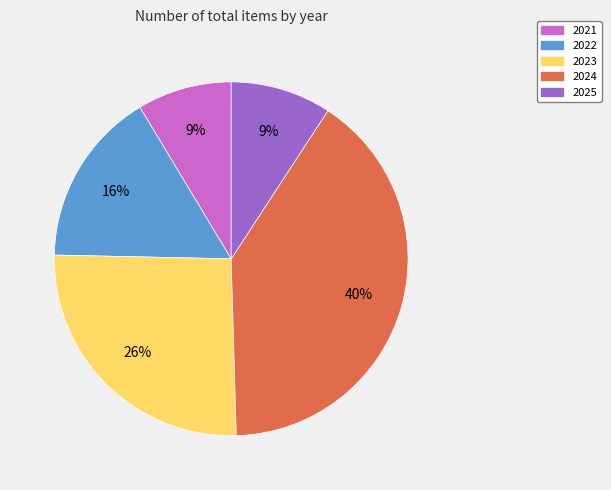

Is there a majority slice in this chart?

No